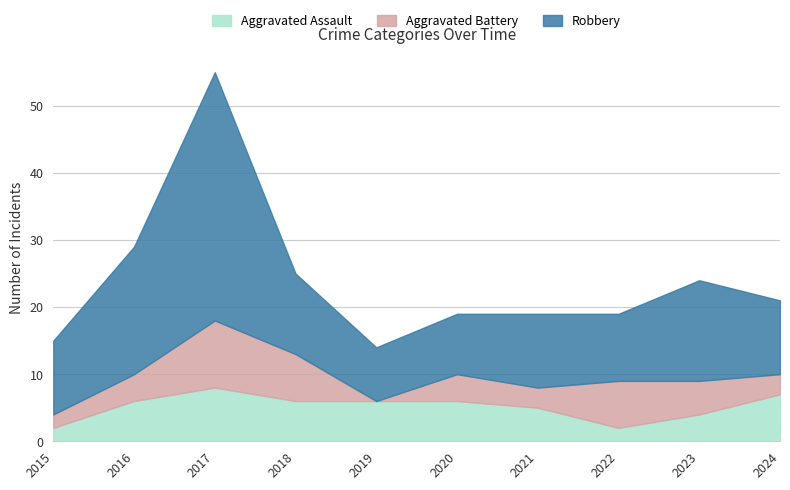

Is the value of Aggravated Battery at 2015 greater than the value of Aggravated Assault at 2022?

No